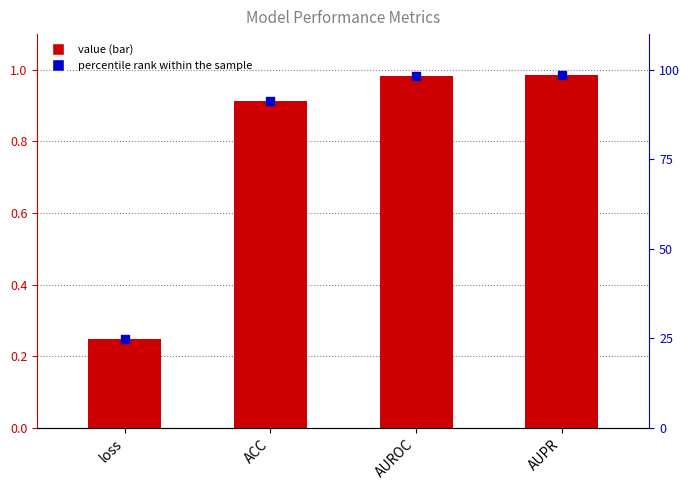

At how many categories does at least one series exceed 48?

3